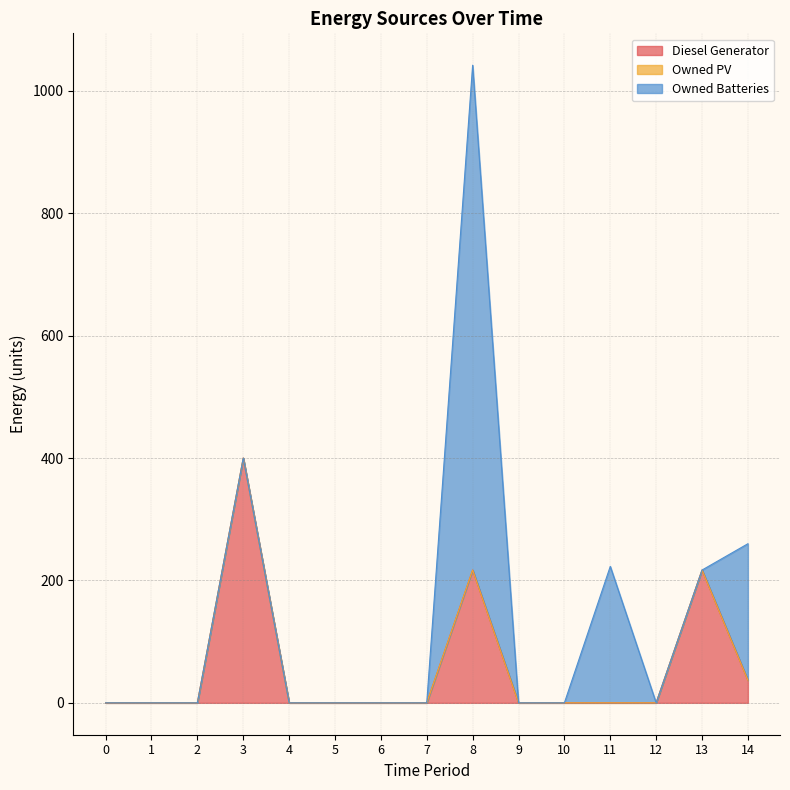

True or false: Diesel Generator has more than 0 interior local peaks.

True